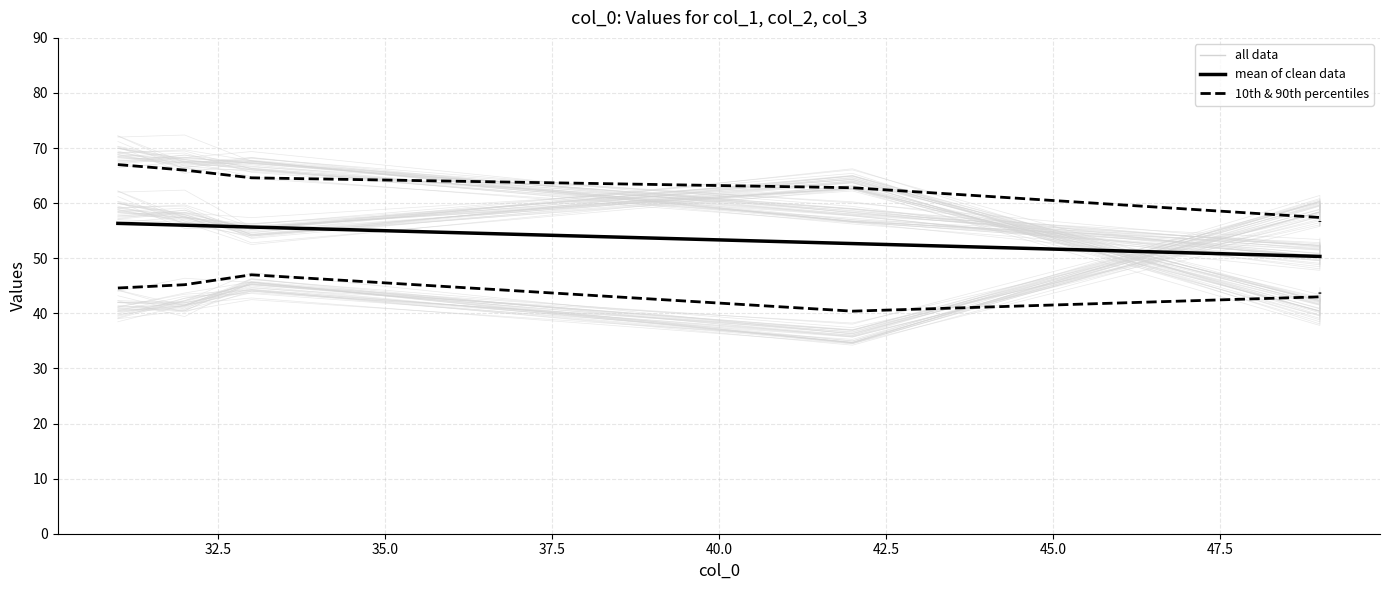

Does the chart have visible grid lines?

Yes